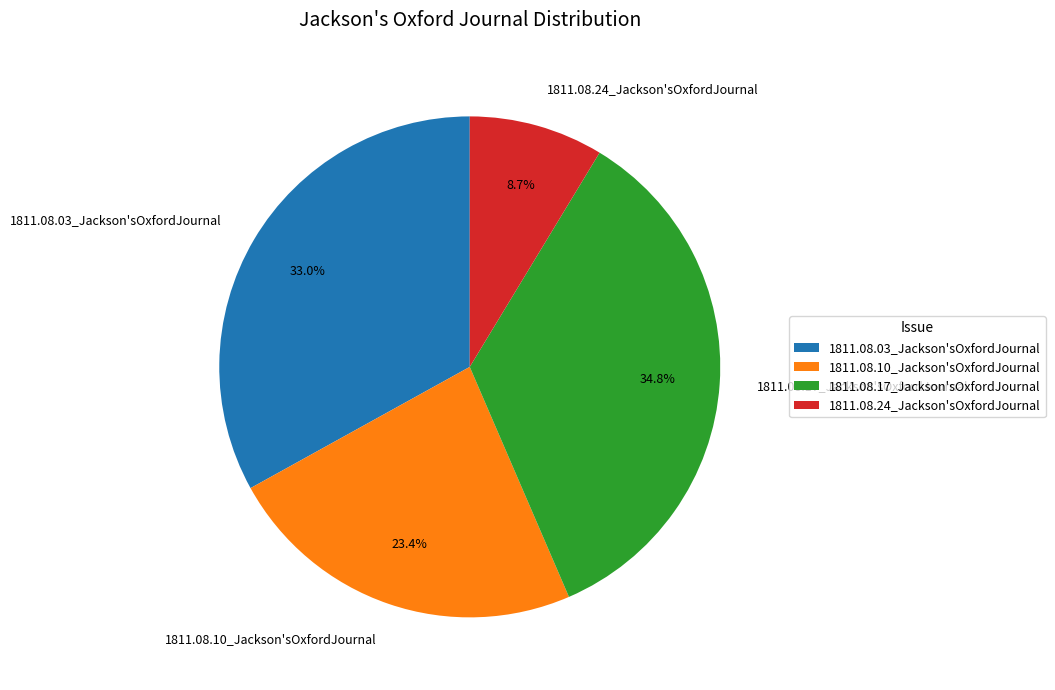

To the nearest percent, what portion does 1811.08.03_Jackson'sOxfordJournal represent?

33%